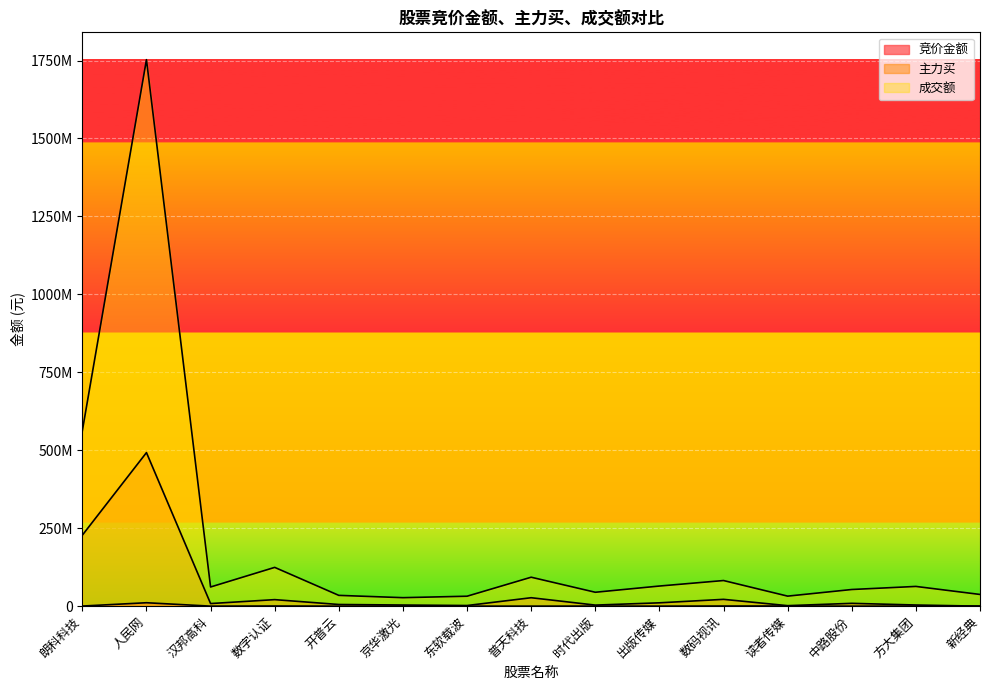

How many values in the 竞价金额 series exceed 275380?

7